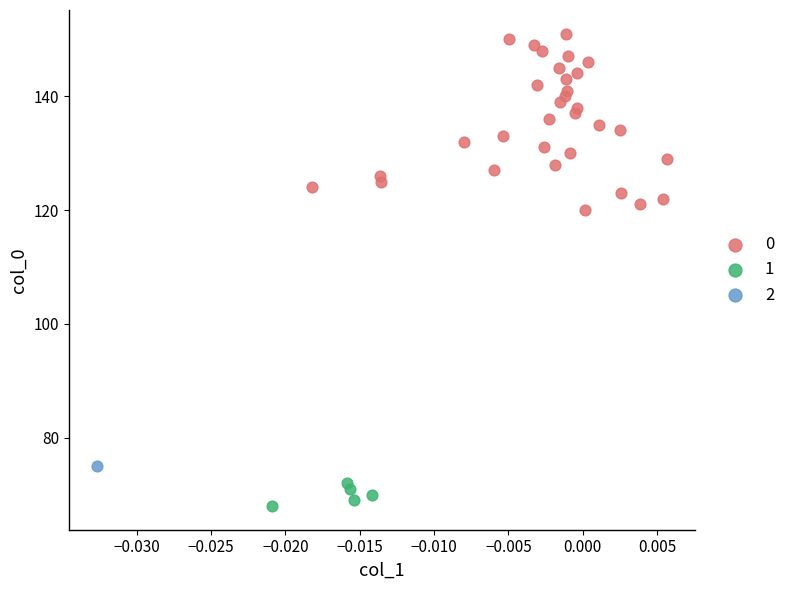

What are all the series names shown in the legend?

0, 1, 2